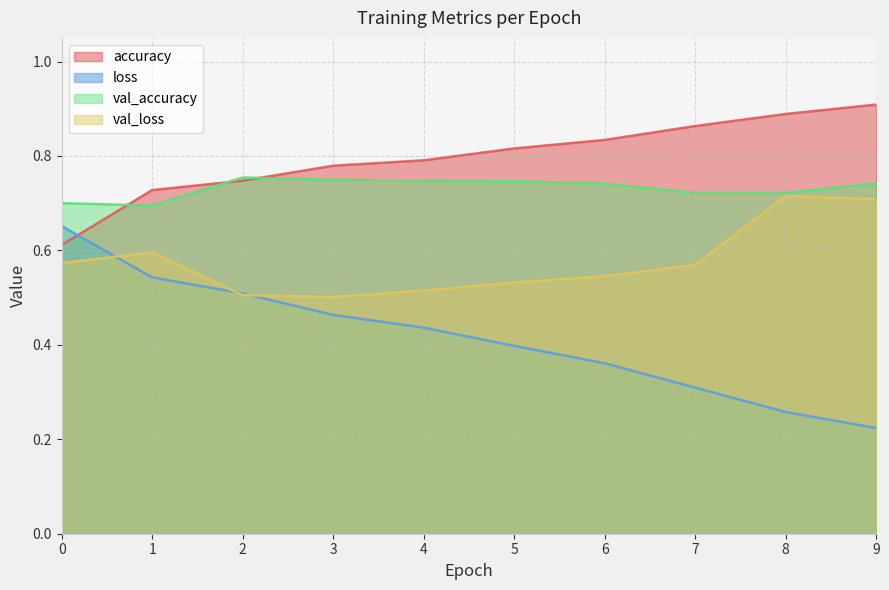

What is the total value across all series at 8?

2.6